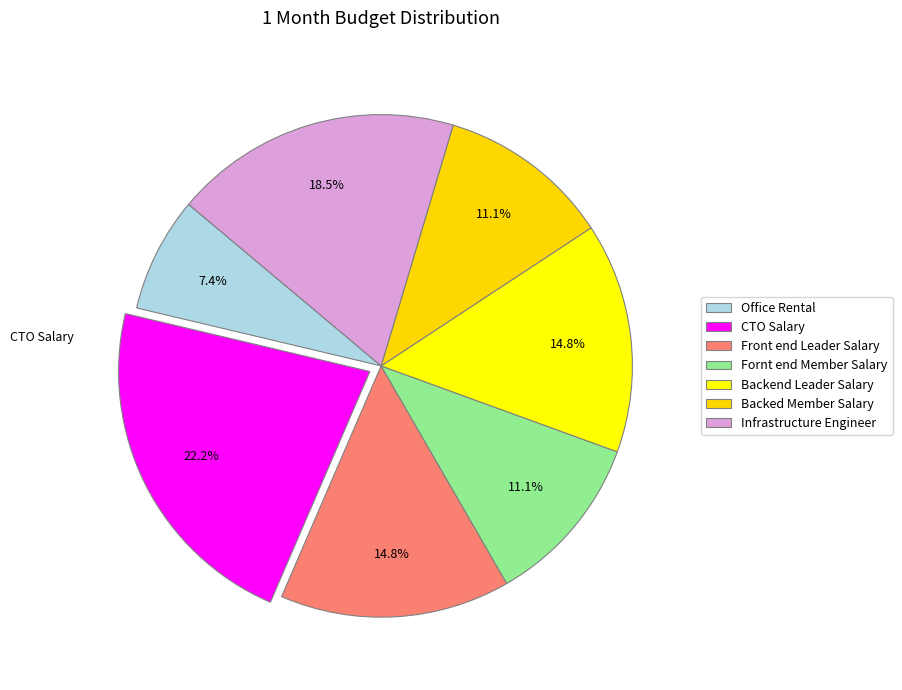

Count the number of slices in the pie.

7